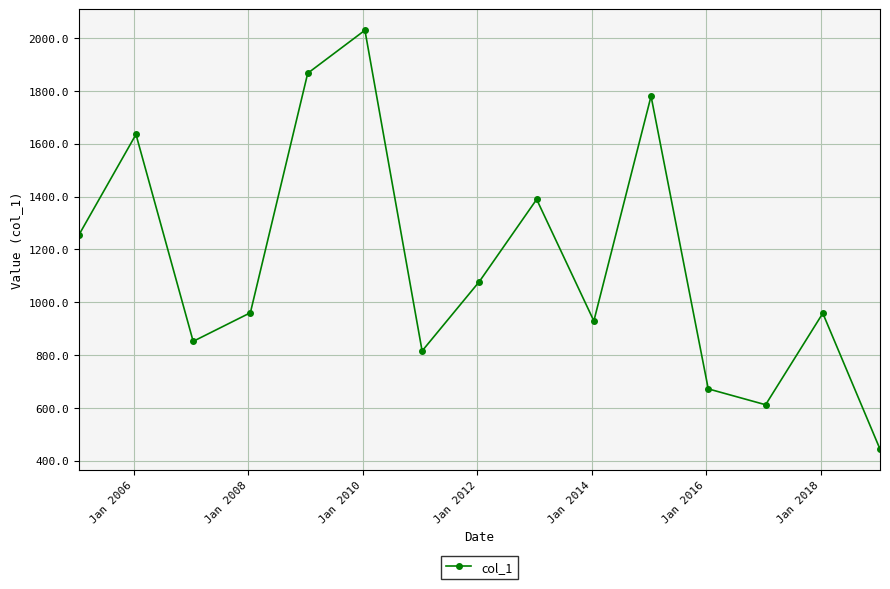

How many data points are less than 960?

7